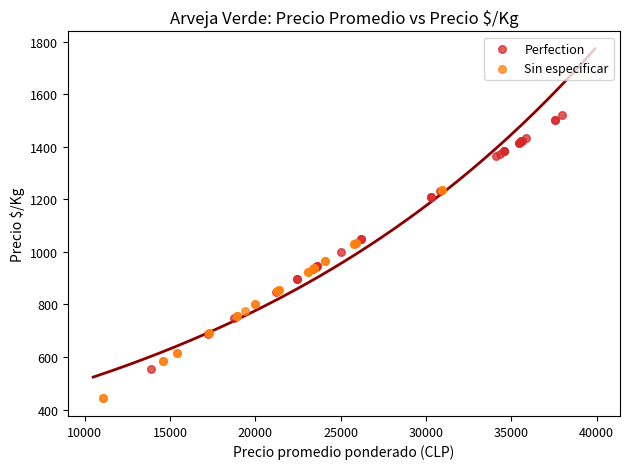

What are all the series names shown in the legend?

Perfection, Sin especificar